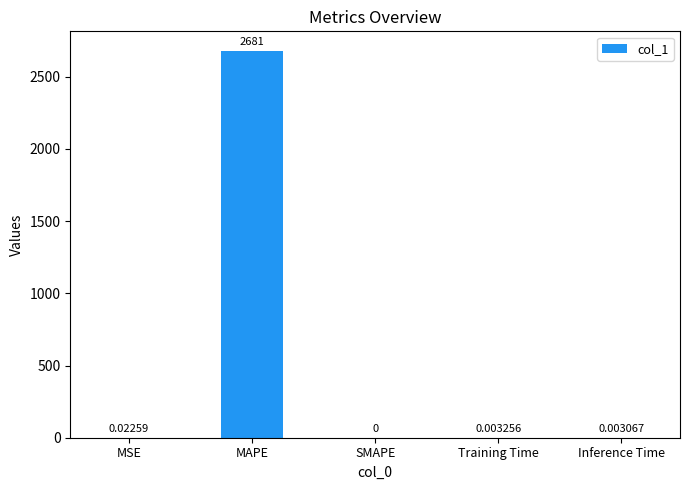

Where is the data nearest to the value 1340?

MSE